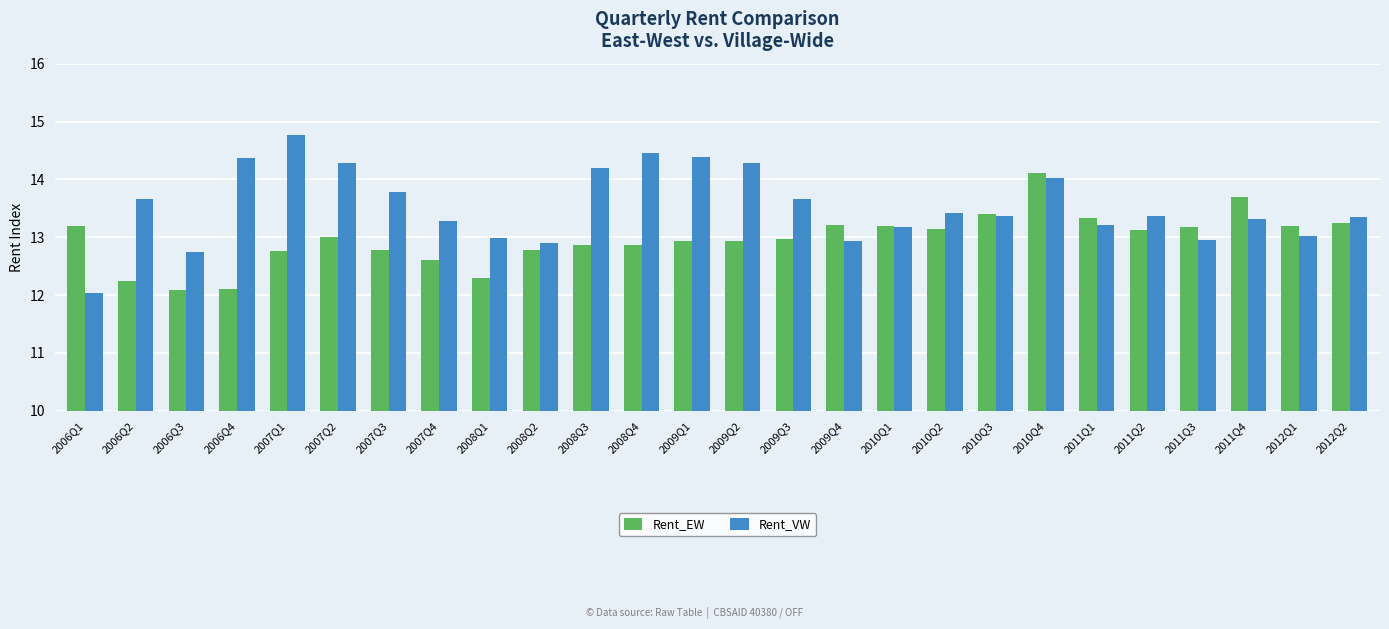

What is the difference between the Rent_EW values at 2009Q2 and 2009Q4?

0.3